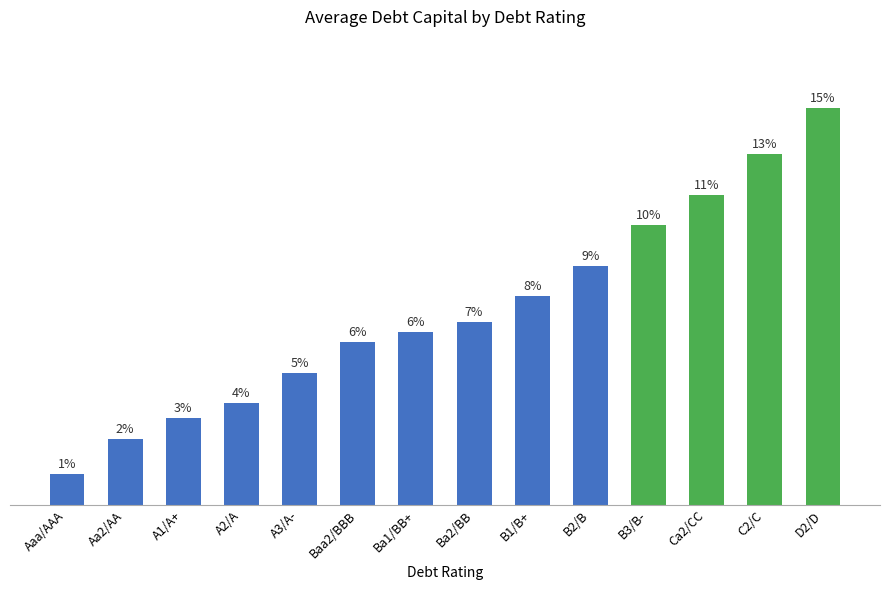

What is the maximum value shown in the chart?

0.4